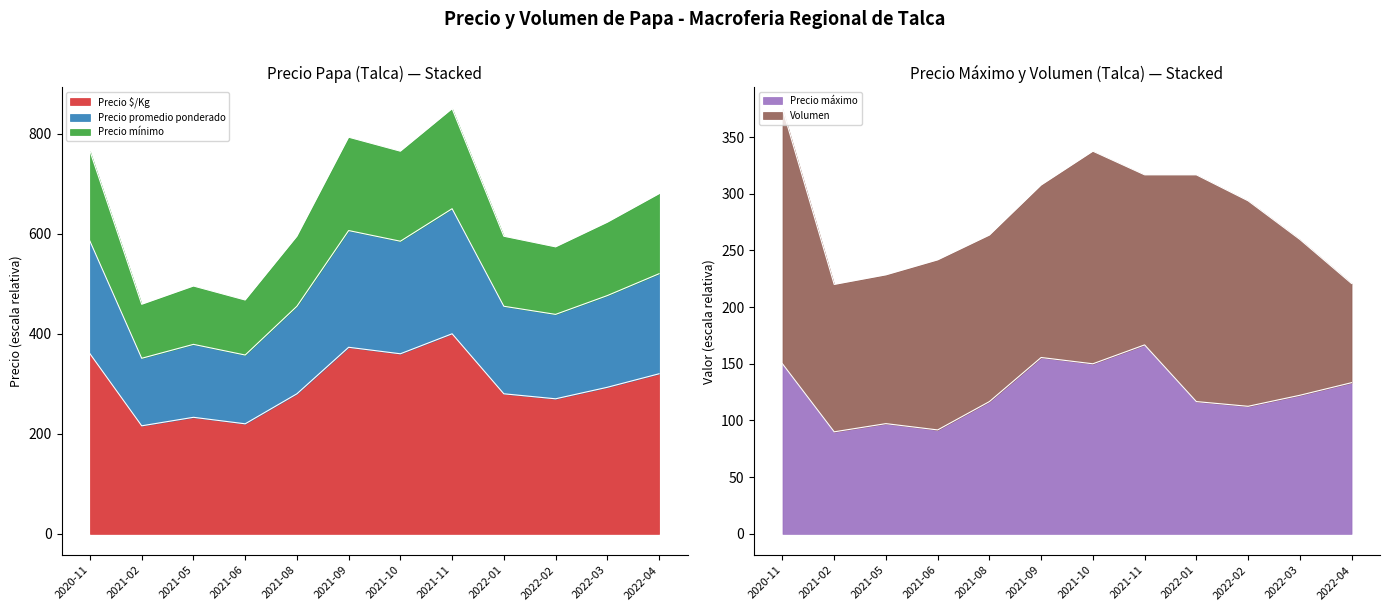

What is the label of the 6th point from the right?

2021-10